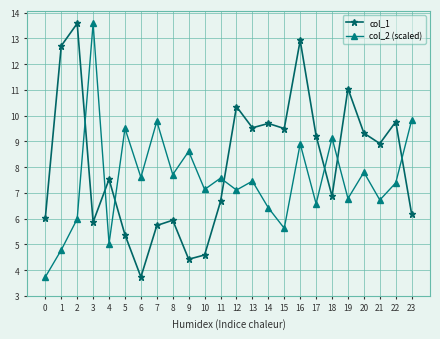

What is the sum of all col_1 values?

195447.0